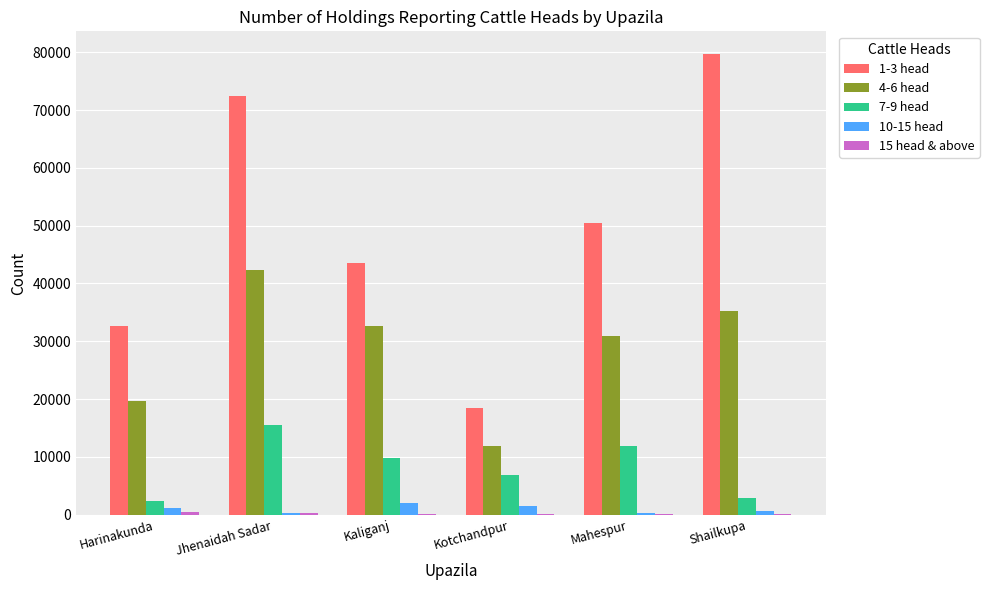

Which label corresponds to the largest value in the chart?

Shailkupa